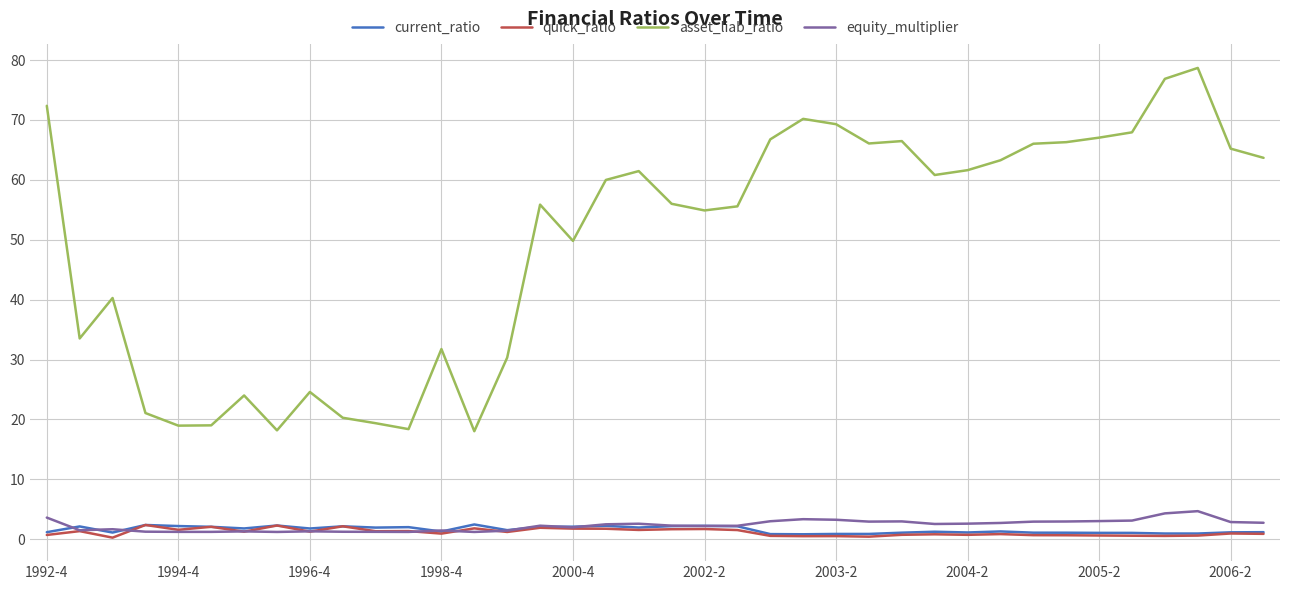

What is the sum of all equity_multiplier values?

88.5